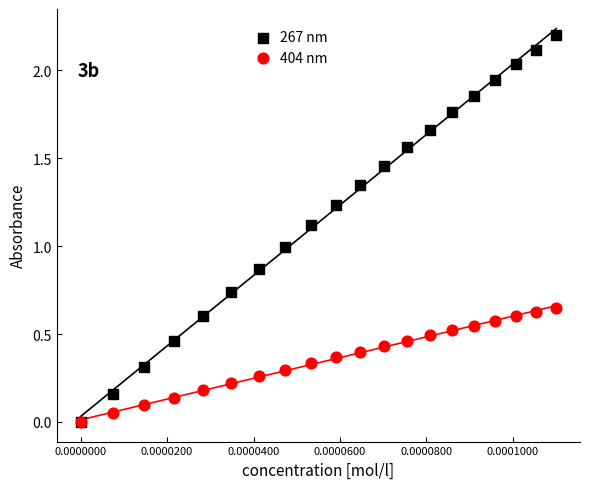

Which series has the largest Y range (max minus min)?

267 nm